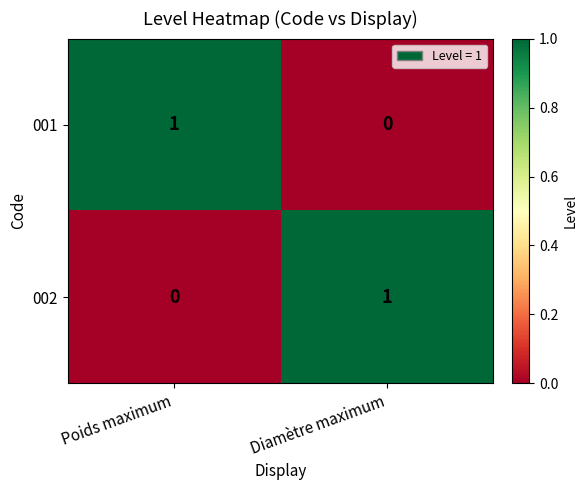

At how many categories does at least one series exceed 0?

2